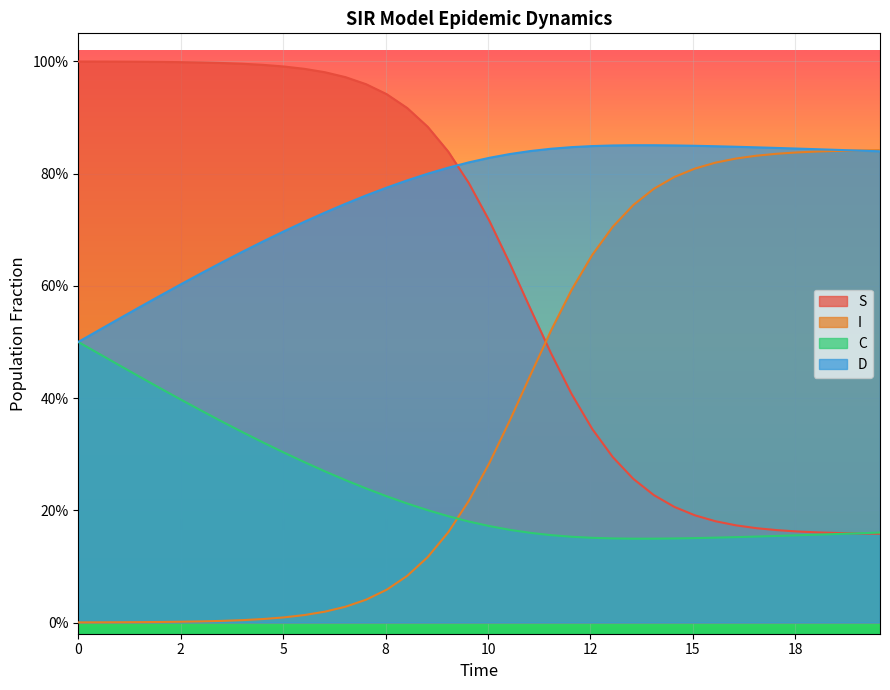

Which series has the widest spread of values?

I